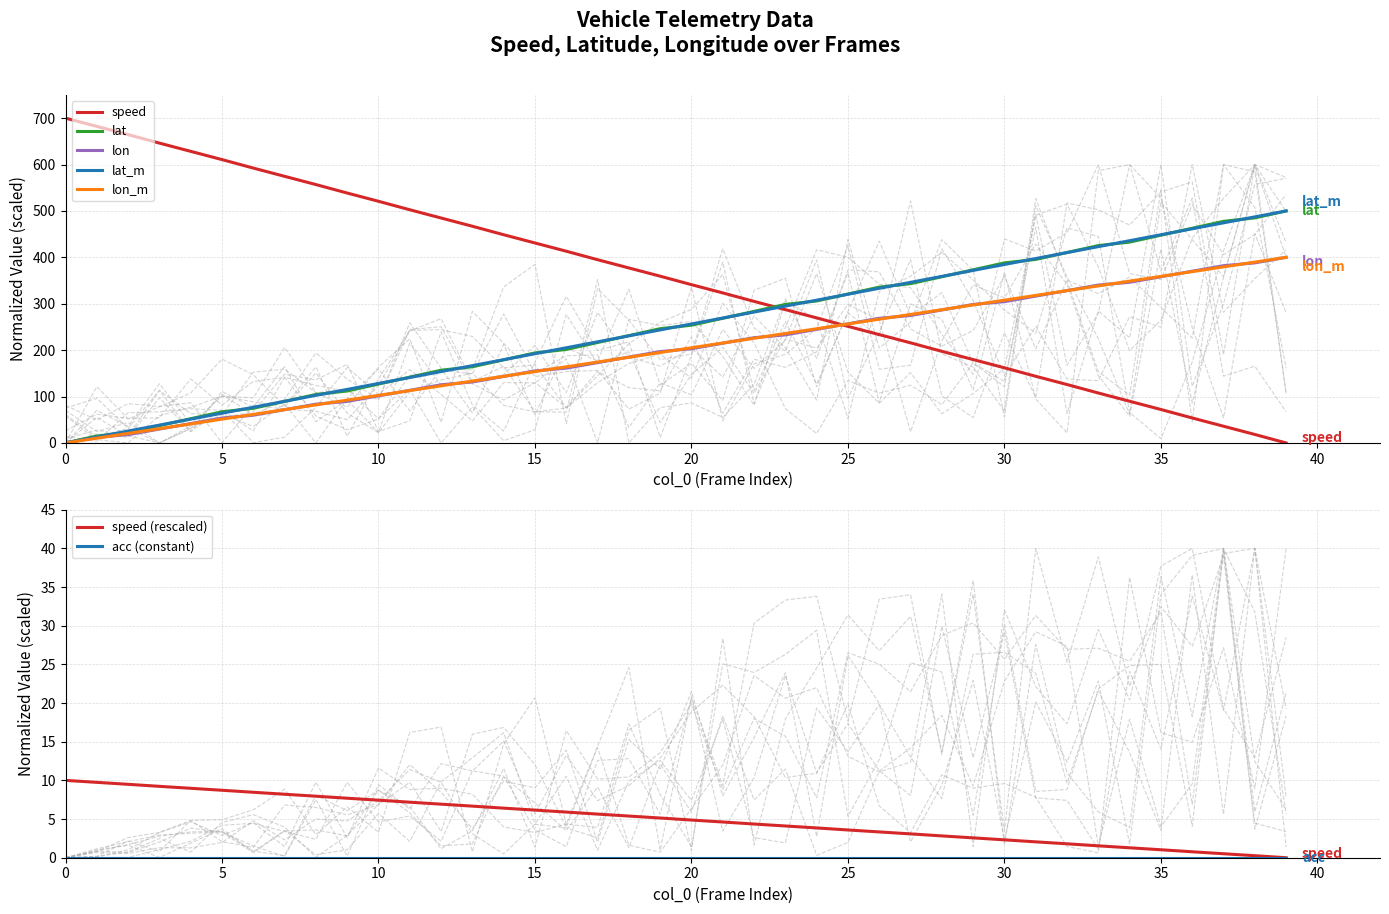

What is the value of the lat point at the 22nd from the left?

268.7